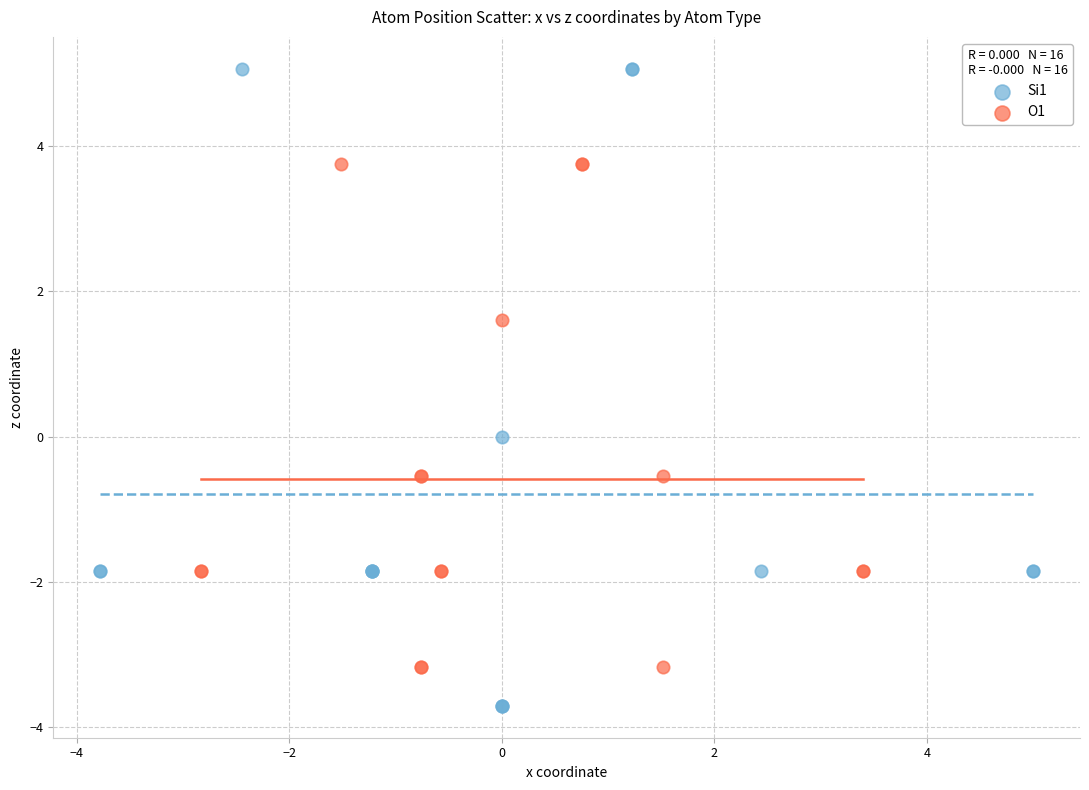

What are all the series names shown in the legend?

Si1, O1